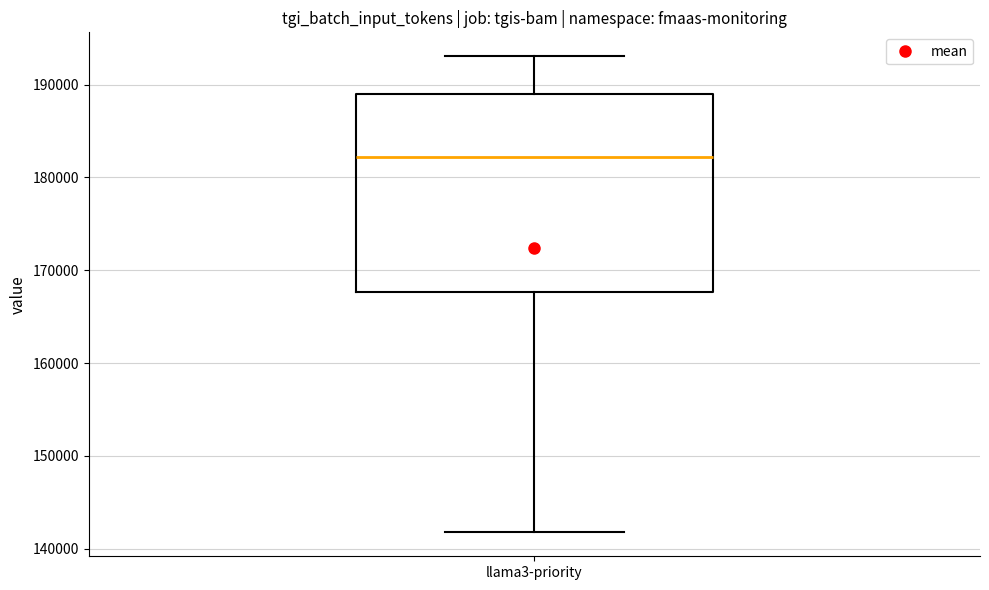

Read this box plot against the y-axis: the position of the median line, the range covered by the box, and the ends of both whiskers. The values are not printed on the chart, so give them approximately, as read against the axis.

median 182000, box 168000 to 189000, whiskers 142000 to 193000